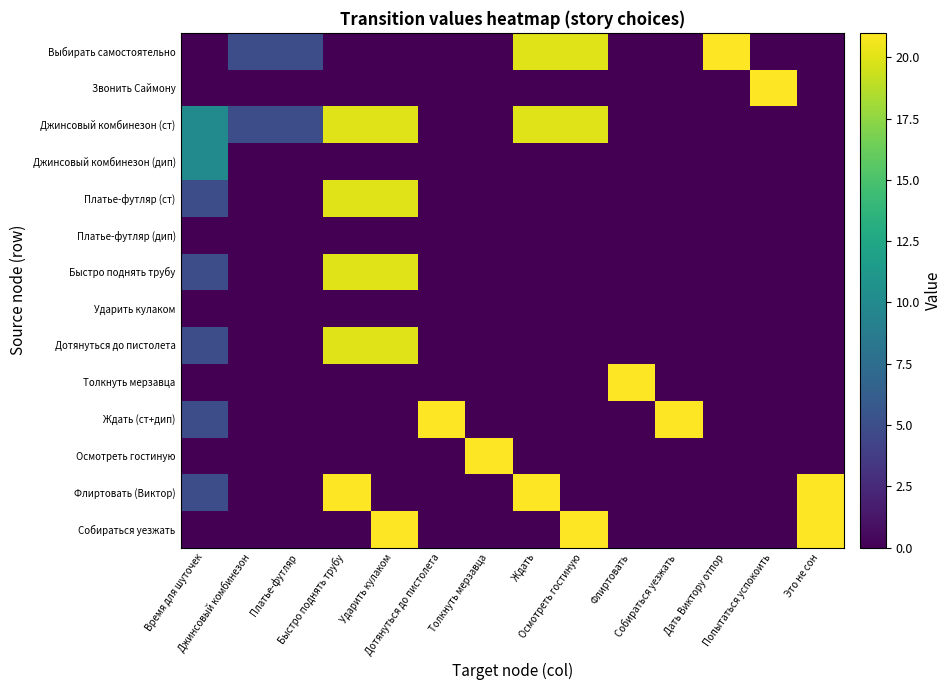

Which has a higher value, Это не сон or Ударить кулаком?

Это не сон